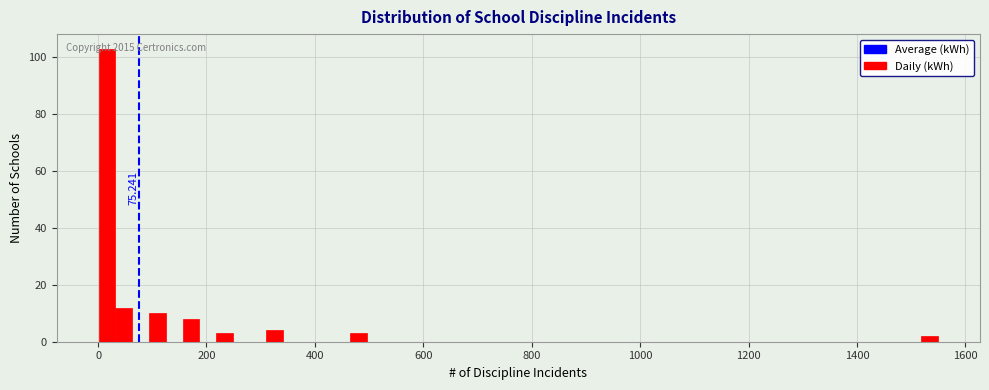

Around what value on the x-axis is the tallest bar? Give the approximate position of its centre, as read against the axis.

20